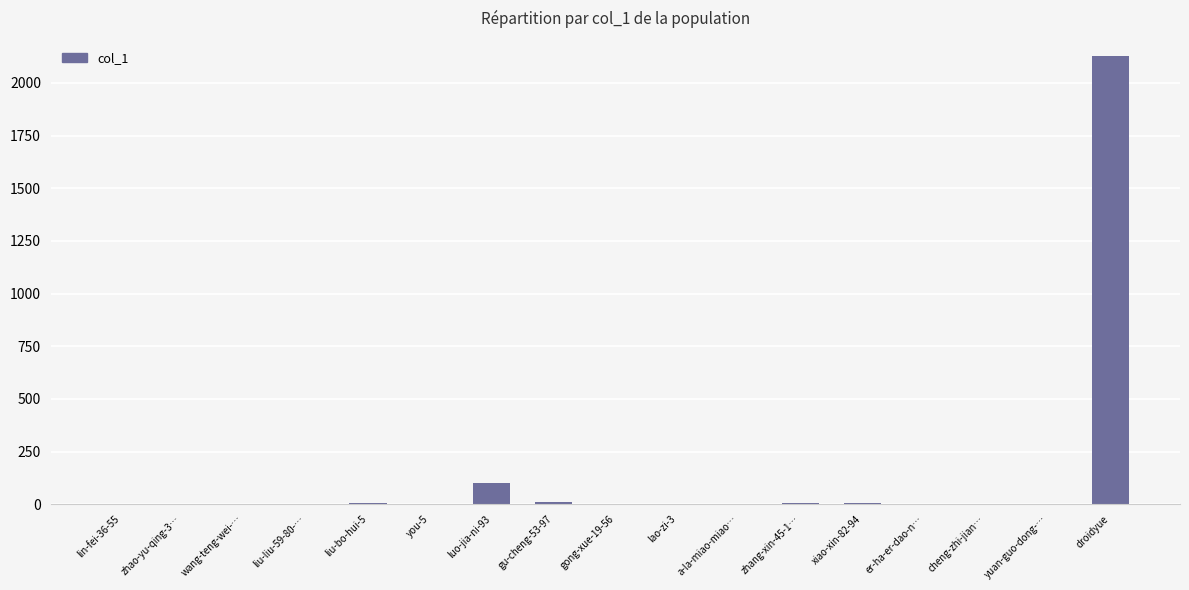

True or false: the data shows 2129 at droidyue.

True